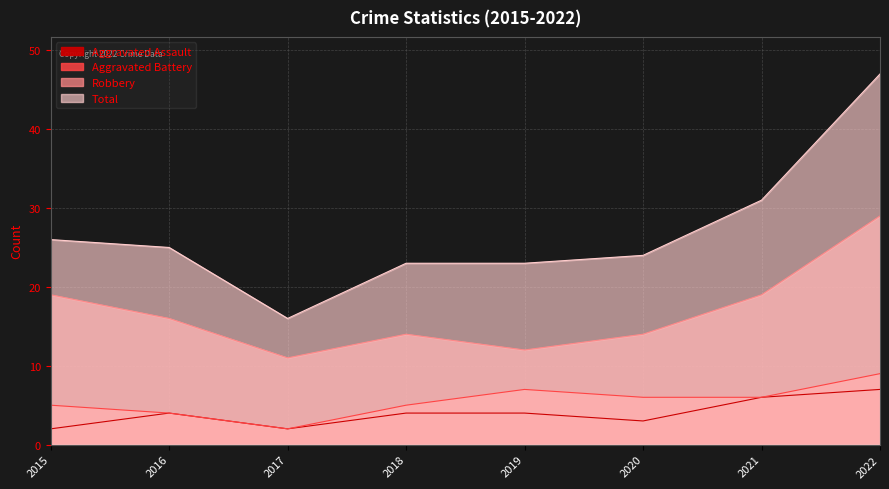

What is the sum of all Robbery values?

134